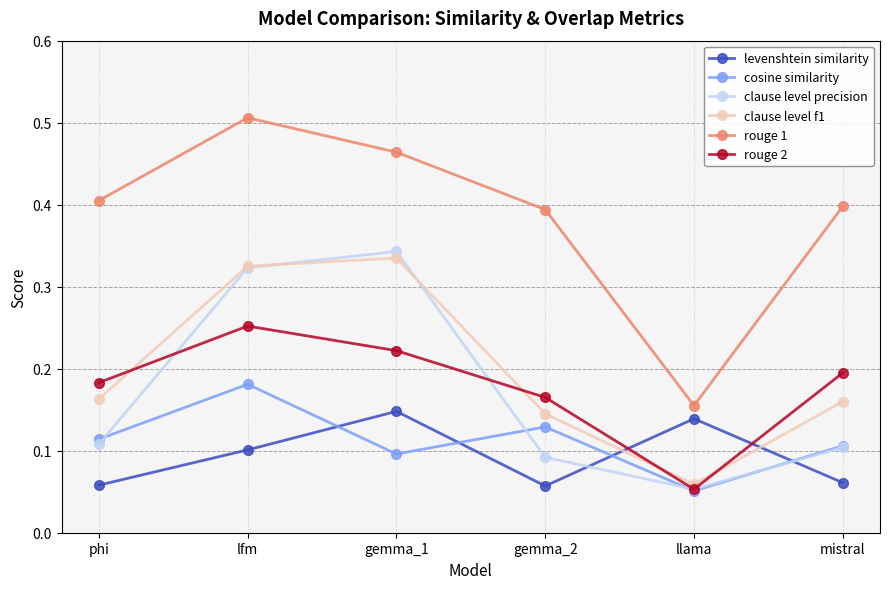

In cosine similarity, how many points are lower than both neighbors (excluding endpoints)?

2